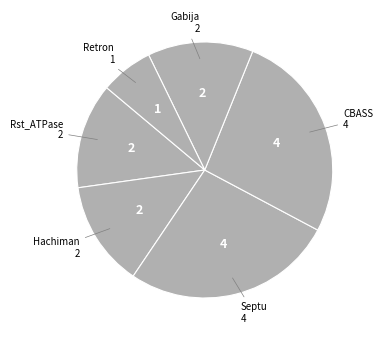

Count the number of slices in the pie.

6